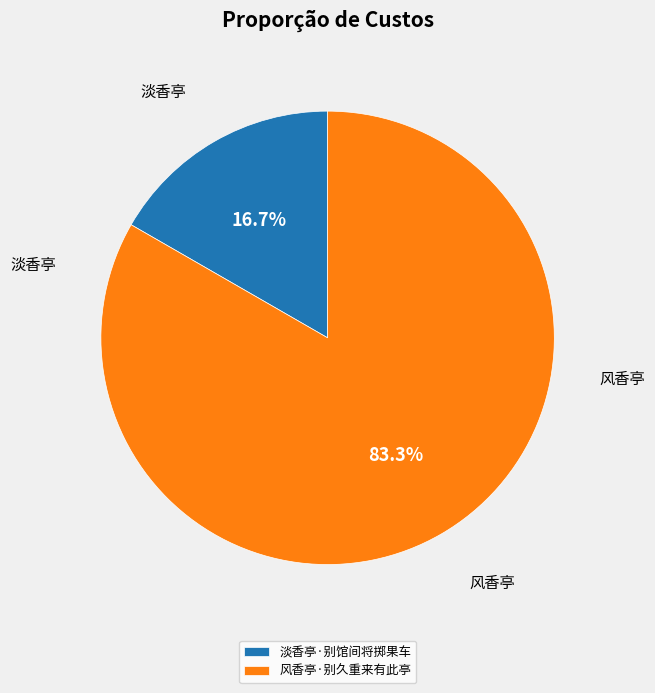

Rank the categories by value from highest to lowest.

风香亭·别久重来有此亭, 淡香亭·别馆间将掷果车